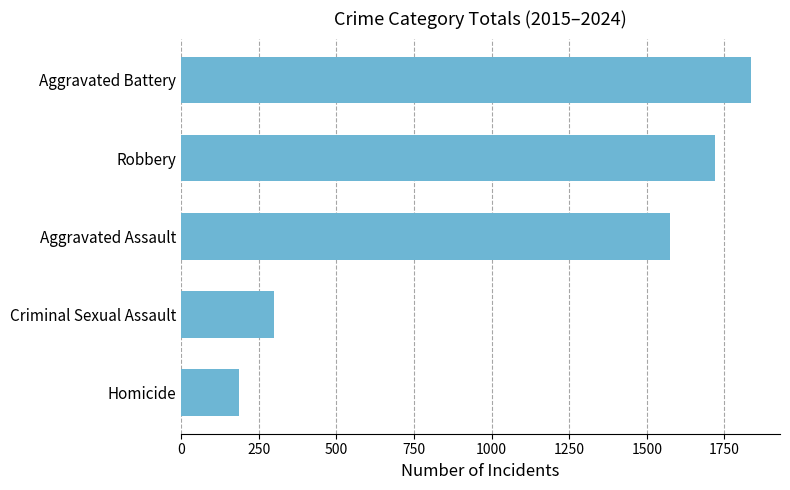

List the labels in order of value, smallest first.

Homicide, Criminal Sexual Assault, Aggravated Assault, Robbery, Aggravated Battery